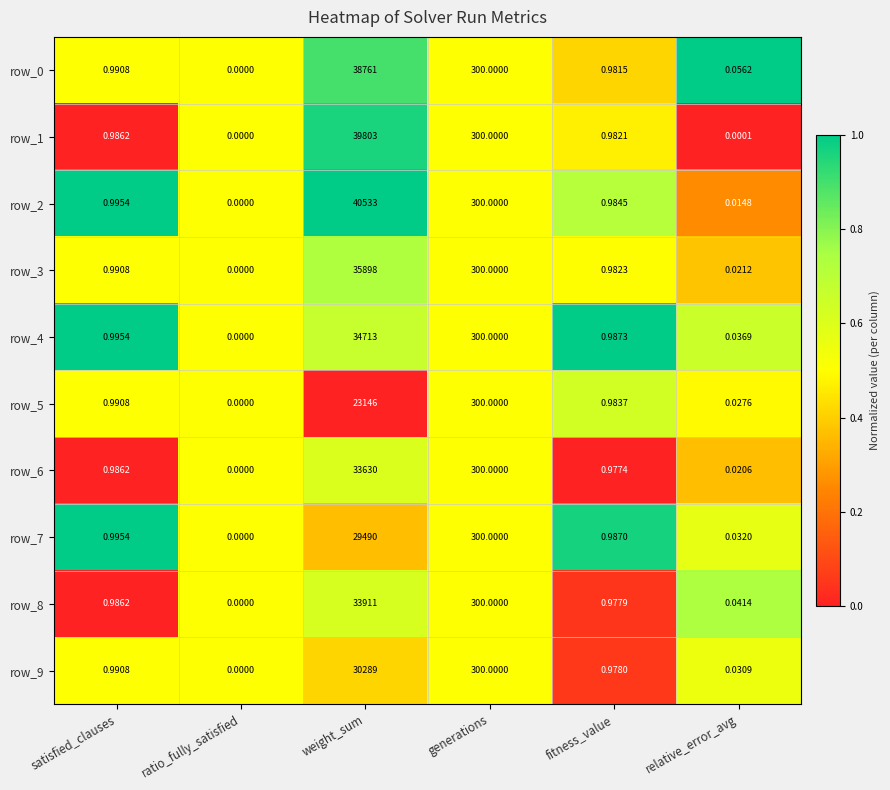

What is the sum of the row_2 values at weight_sum and generations?

40833.0